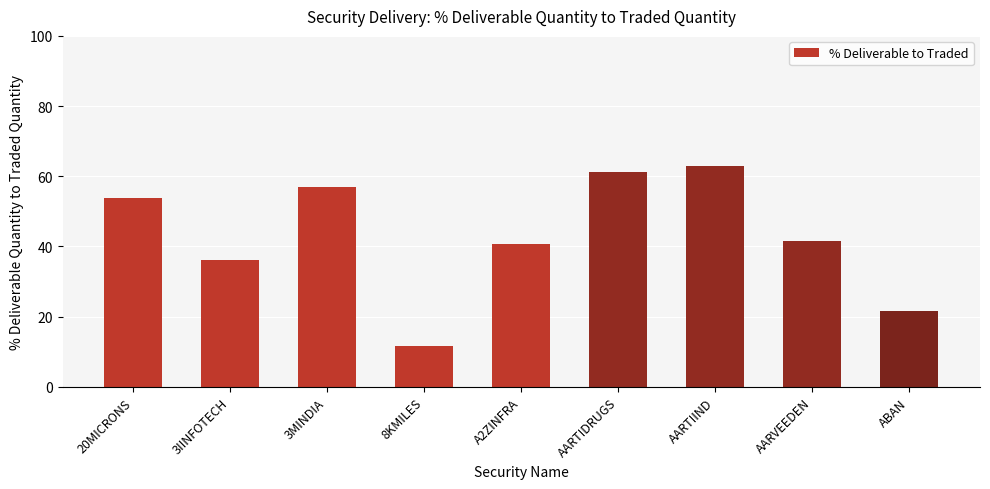

What is the sum of all values?

386.5